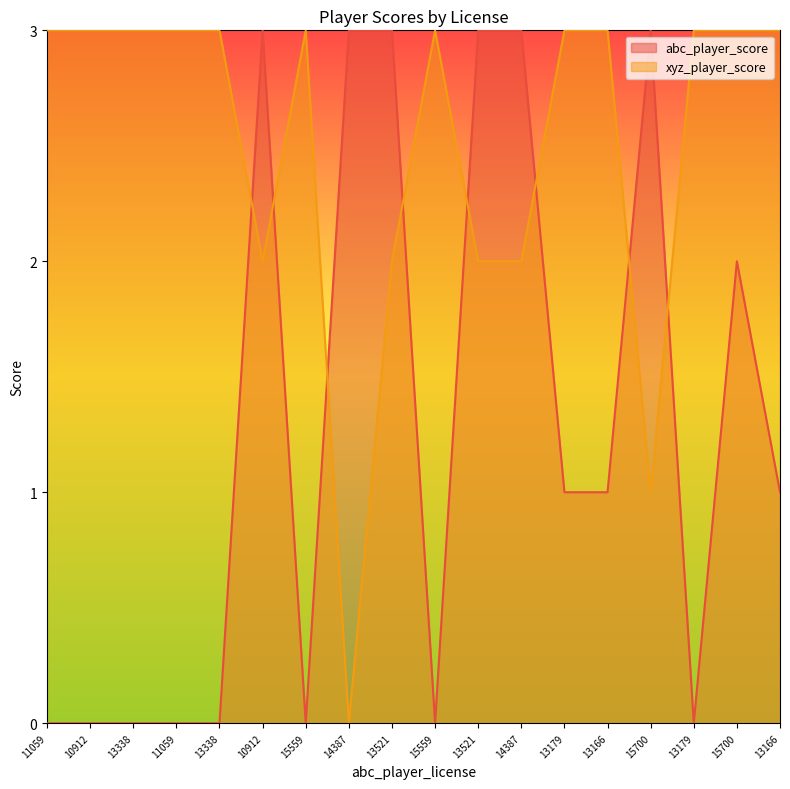

Which category has the highest value in the abc_player_score series?

10912